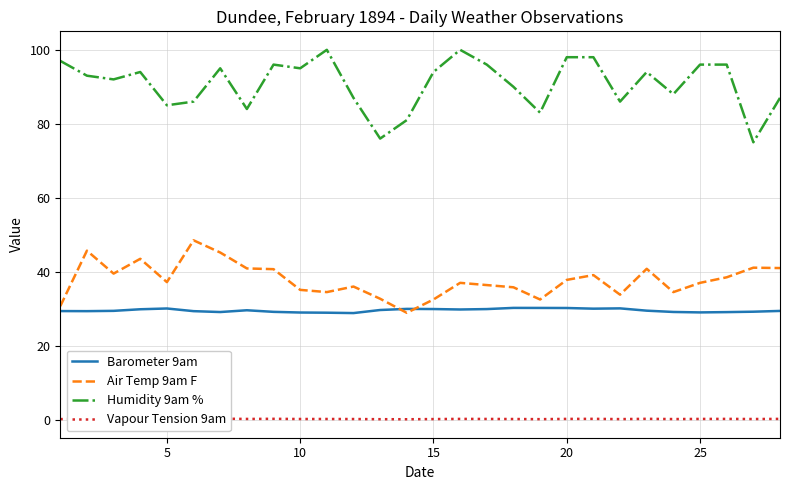

What is the lowest value of the Barometer 9am series?

28.8